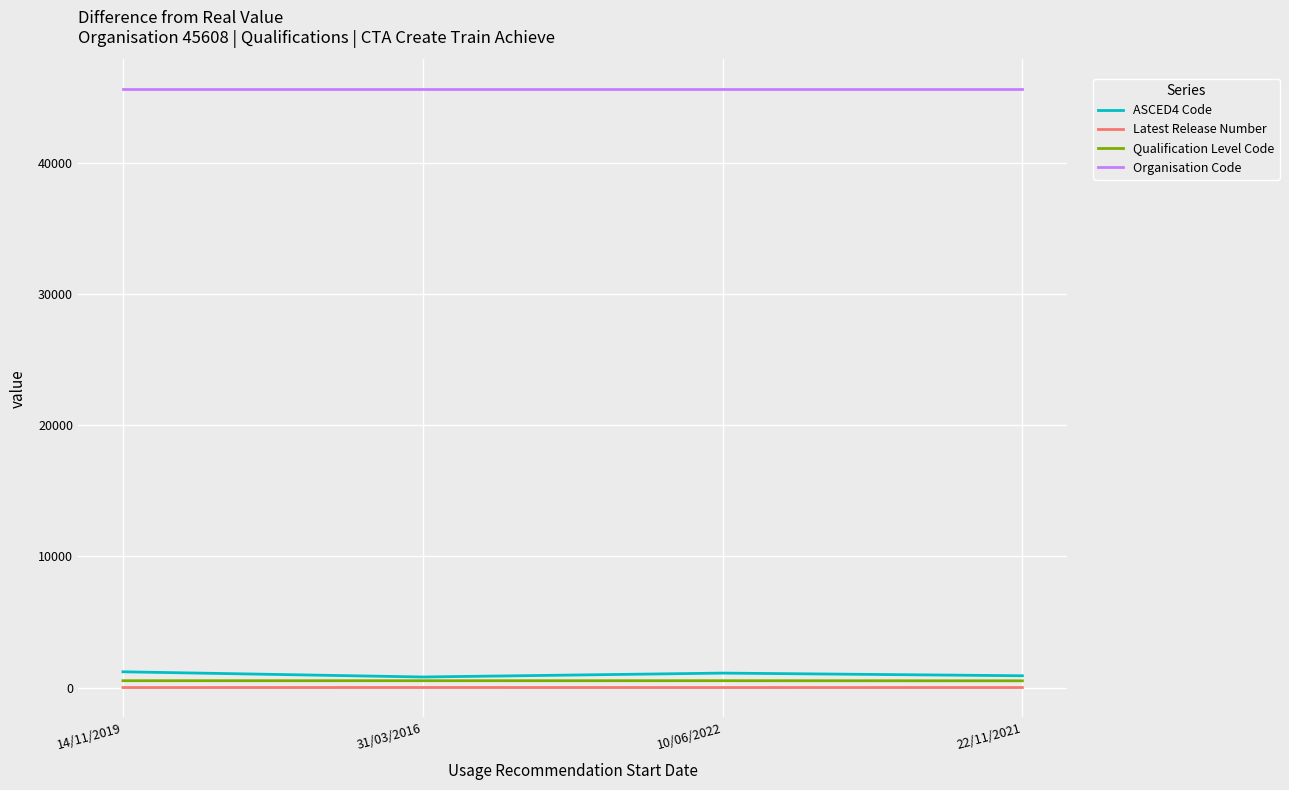

What value does the ASCED4 Code series have at 10/06/2022, to the nearest 50?

1100